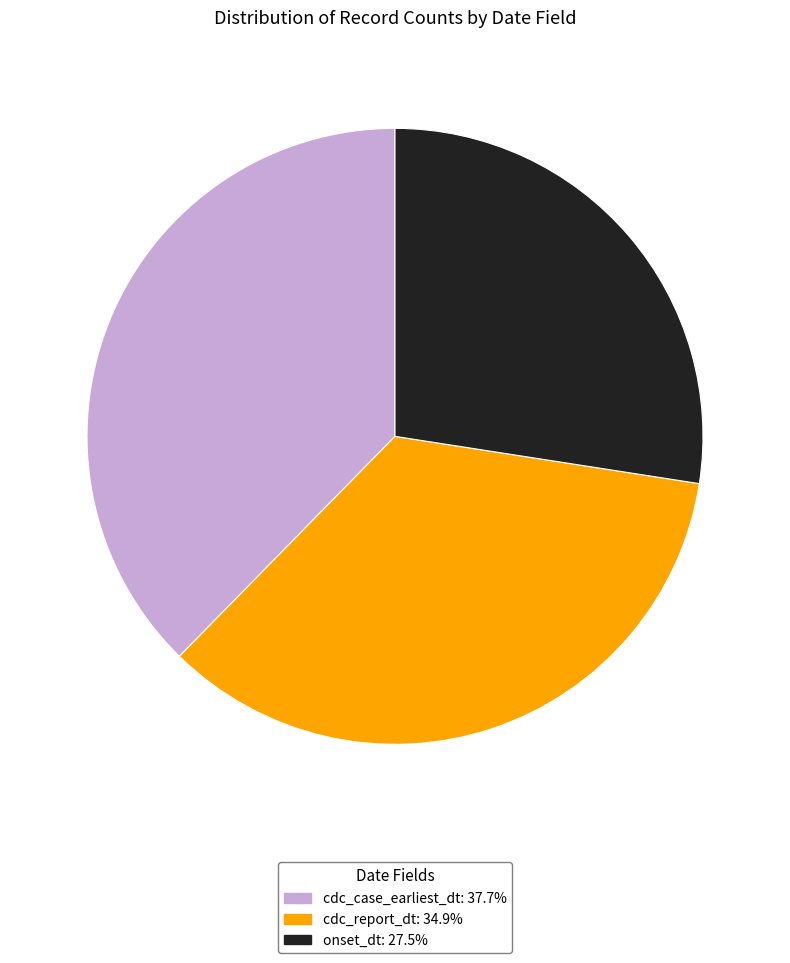

Count the number of slices in the pie.

3